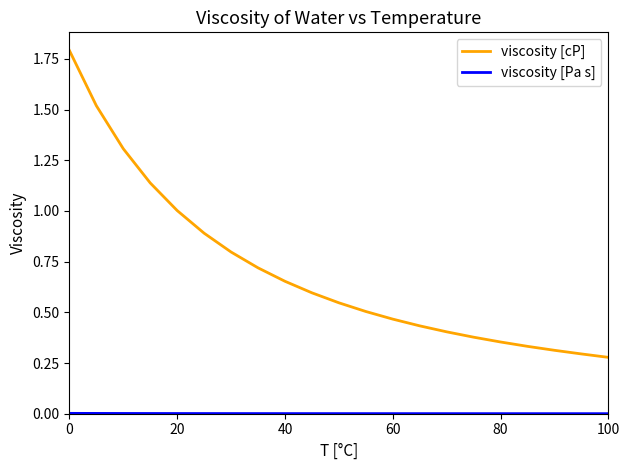

Which series has the largest total across all categories?

viscosity [cP]